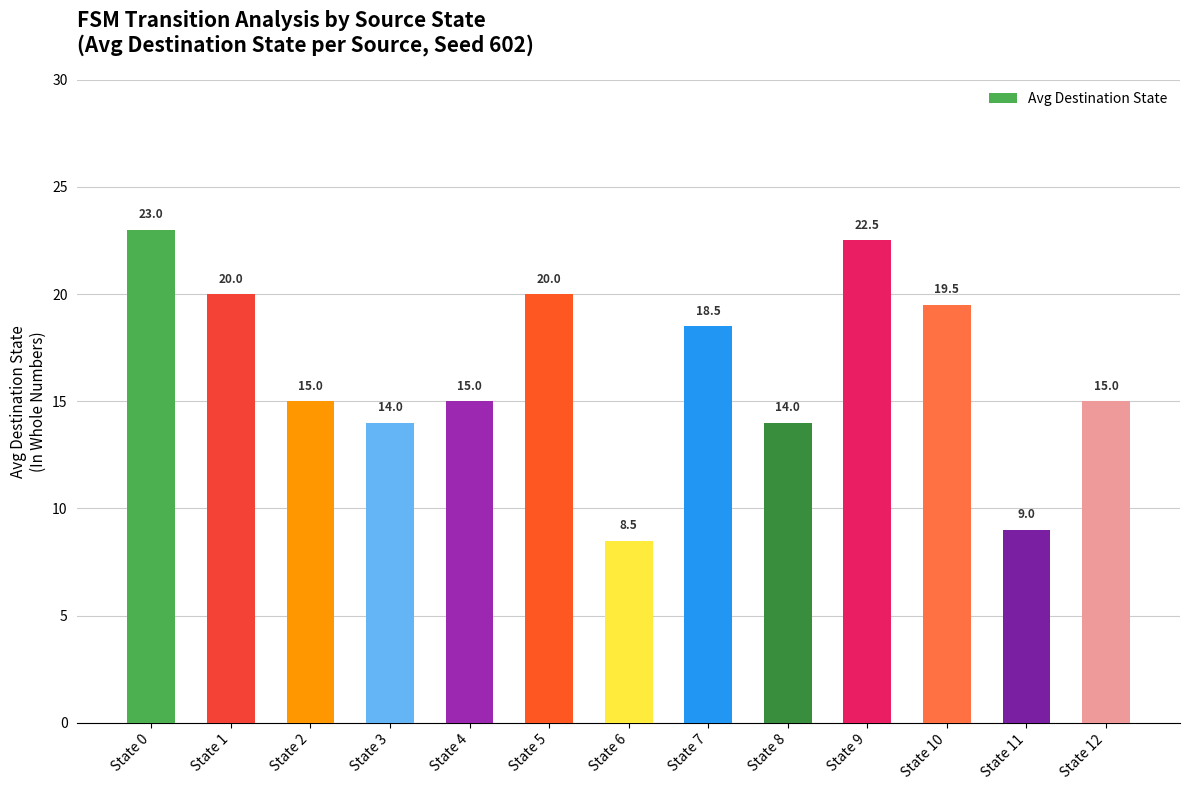

How many data points are less than 15?

4